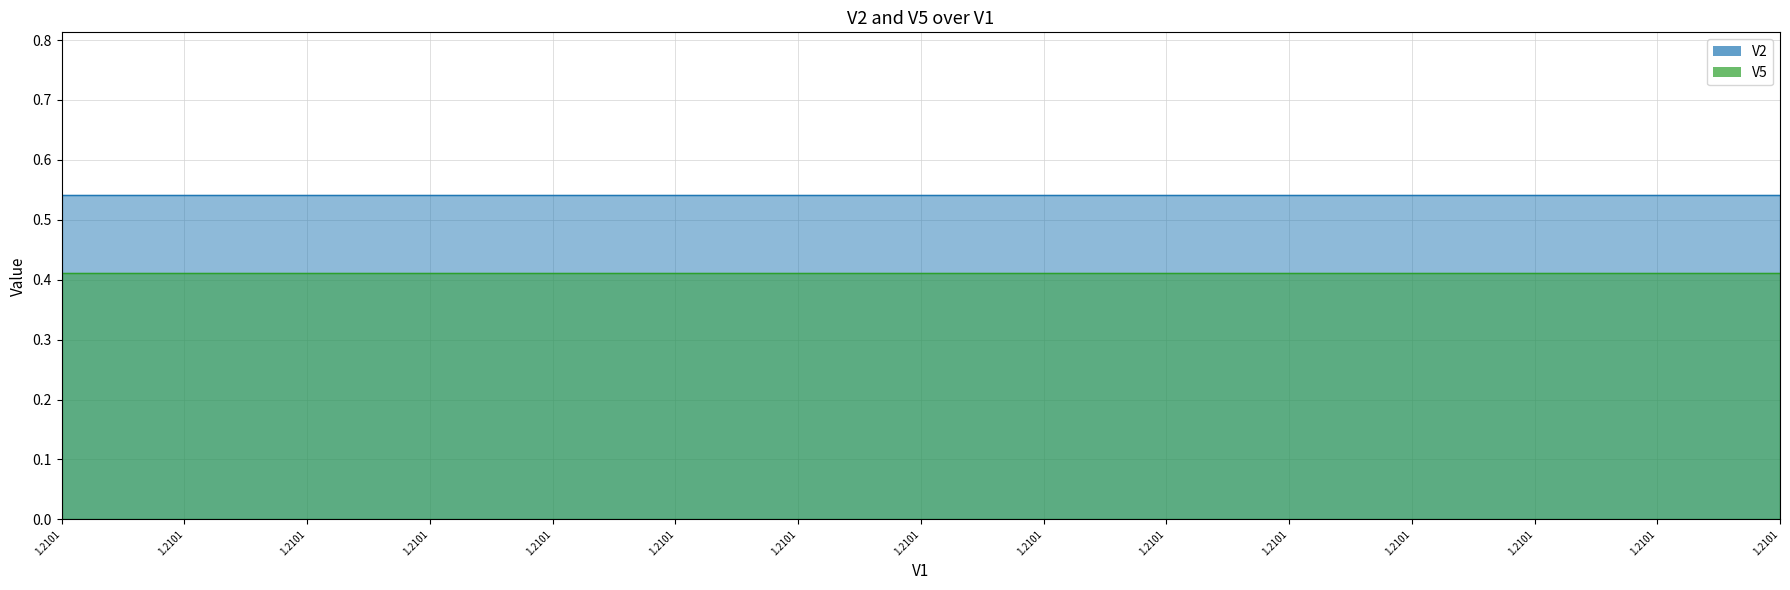

List the labels in order of V5 value, smallest first.

0, 1, 2, 3, 4, 5, 6, 7, 8, 9, 10, 11, 12, 13, 14